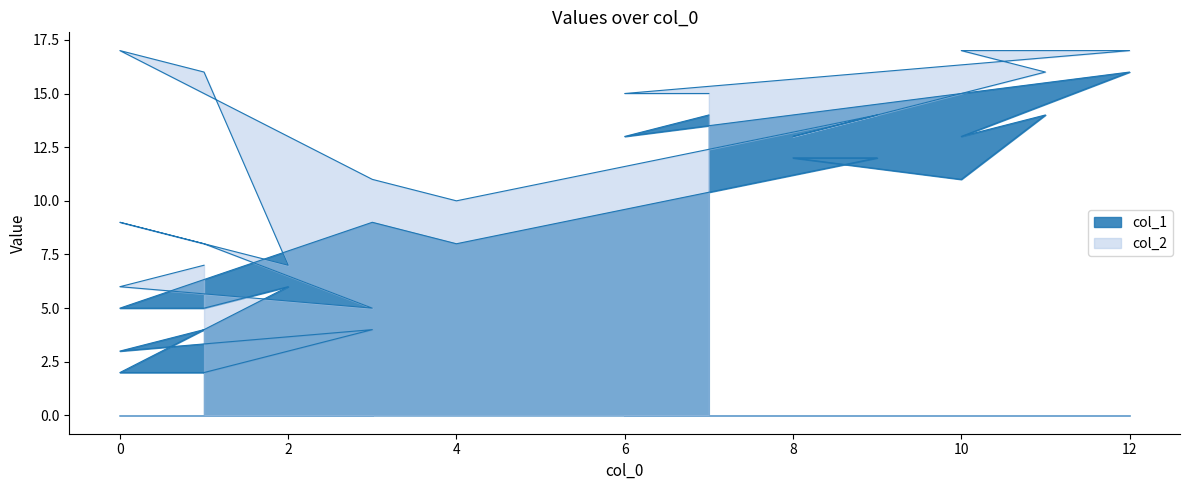

List the labels in order of col_1 value, smallest first.

1, 0, 0, 1, 3, 1, 0, 2, 4, 3, 10, 9, 8, 10, 6, 11, 7, 12